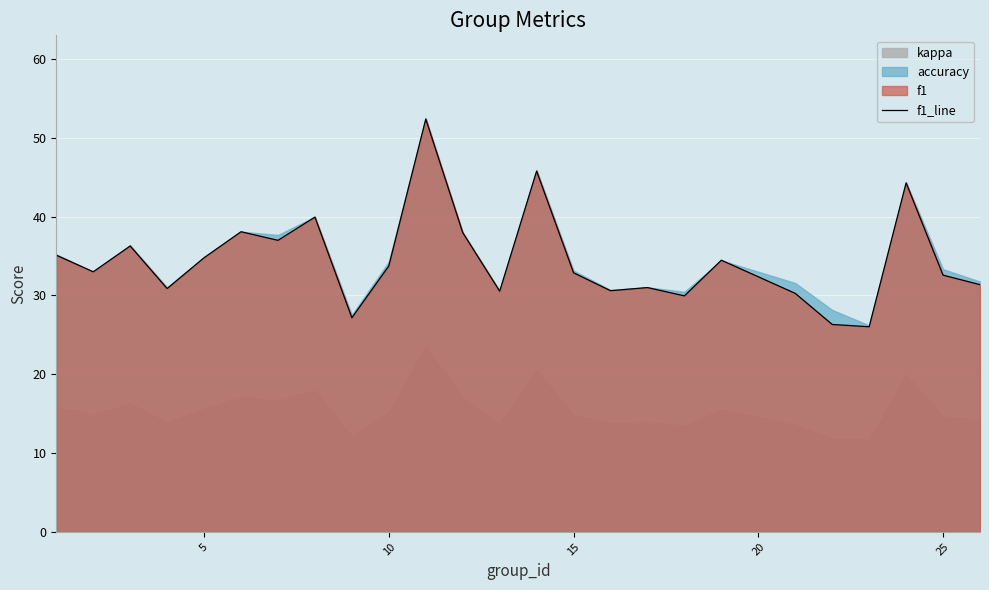

What is the lowest value of the f1_line series?

26.0